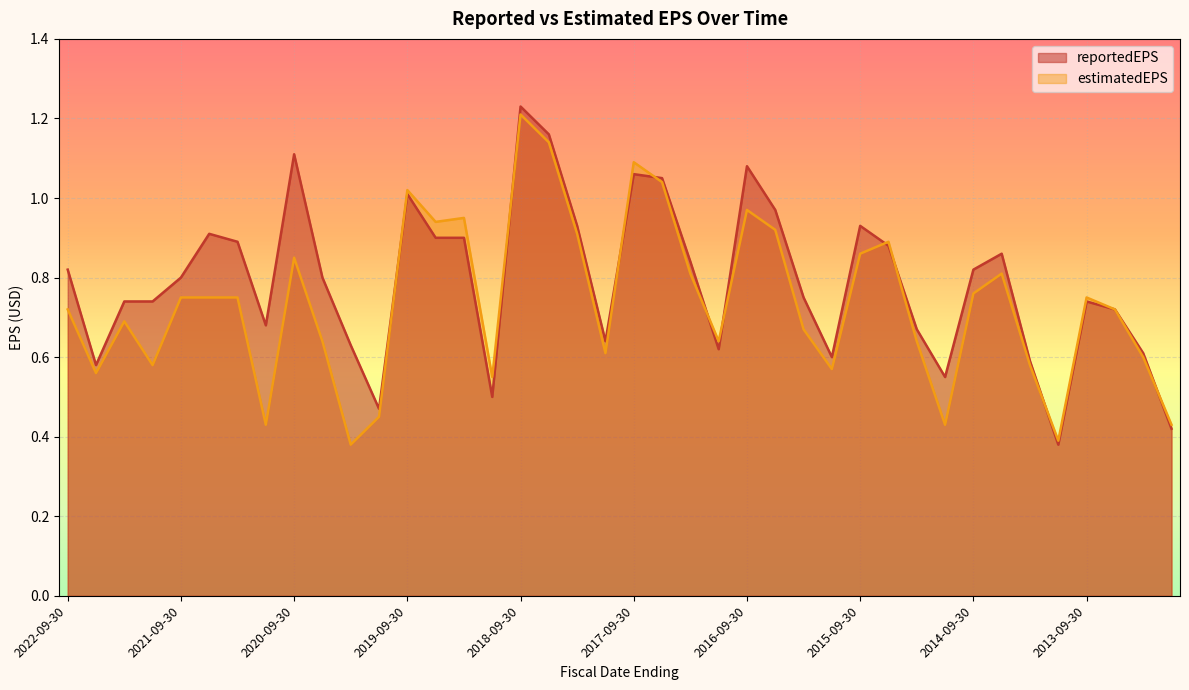

What is the sum of the estimatedEPS values at 2015-09-30 and 2013-03-31?

1.5